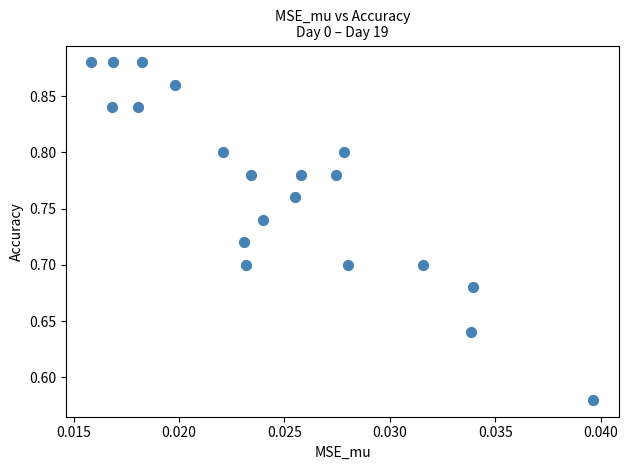

What is the range of Y values (max minus min)?

0.3